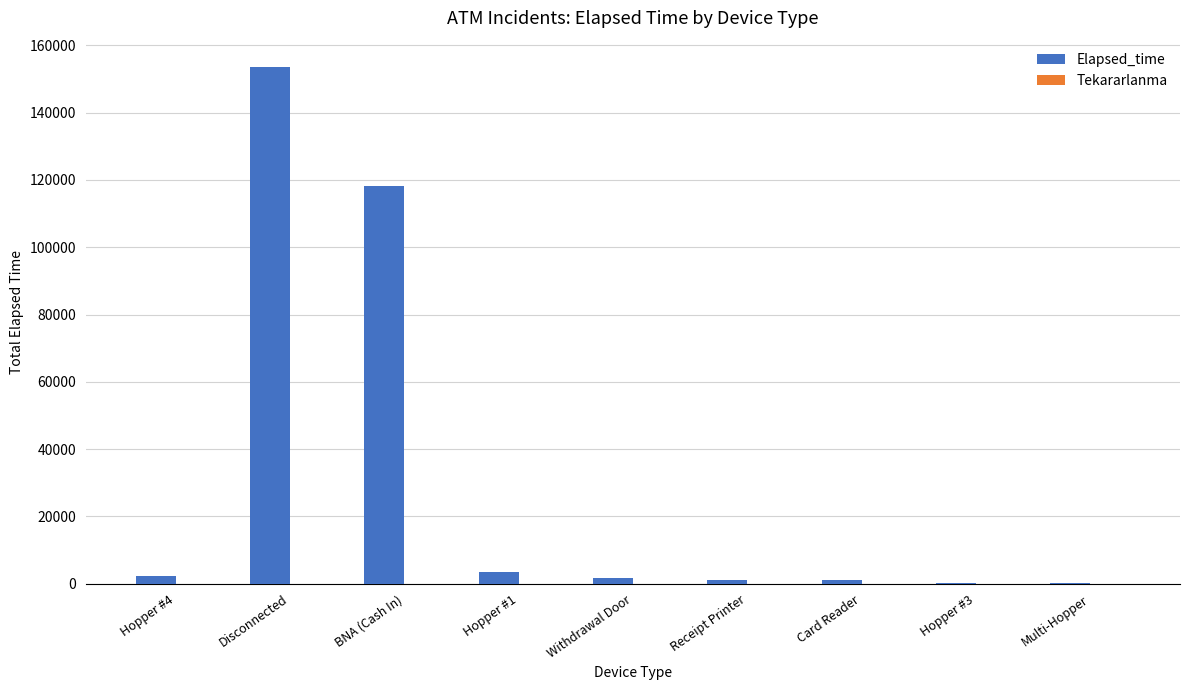

Where is Elapsed_time nearest to the value 76890?

BNA (Cash In)